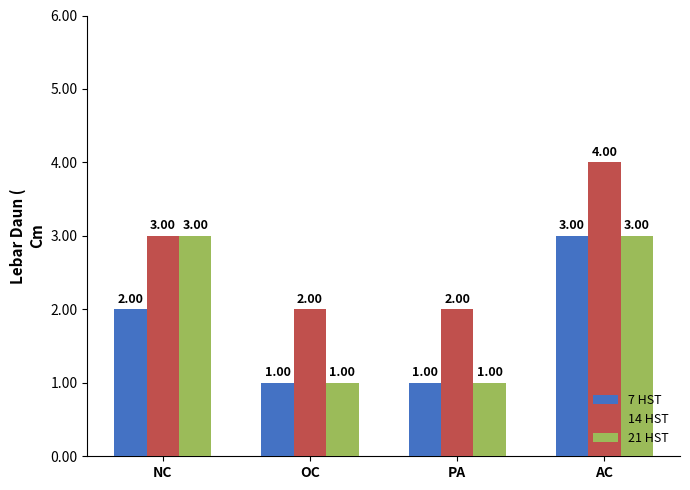

True or false: 14 HST has a value of 2 at PA.

True